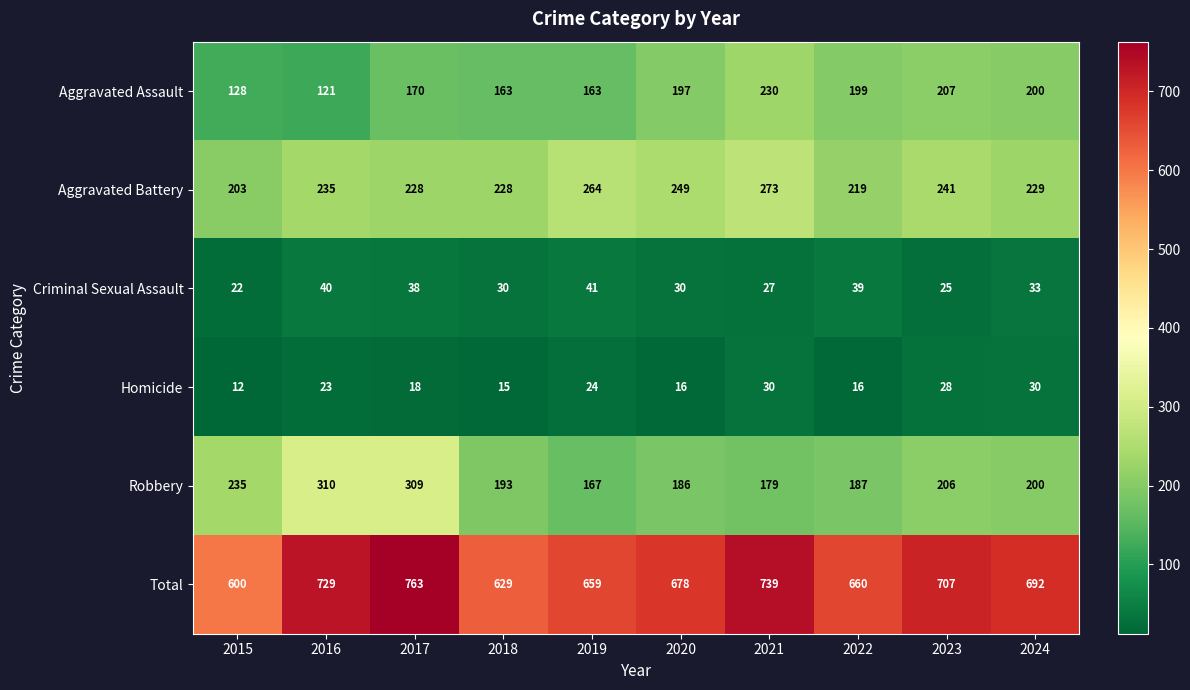

At which label is Aggravated Battery closest to 238?

2016